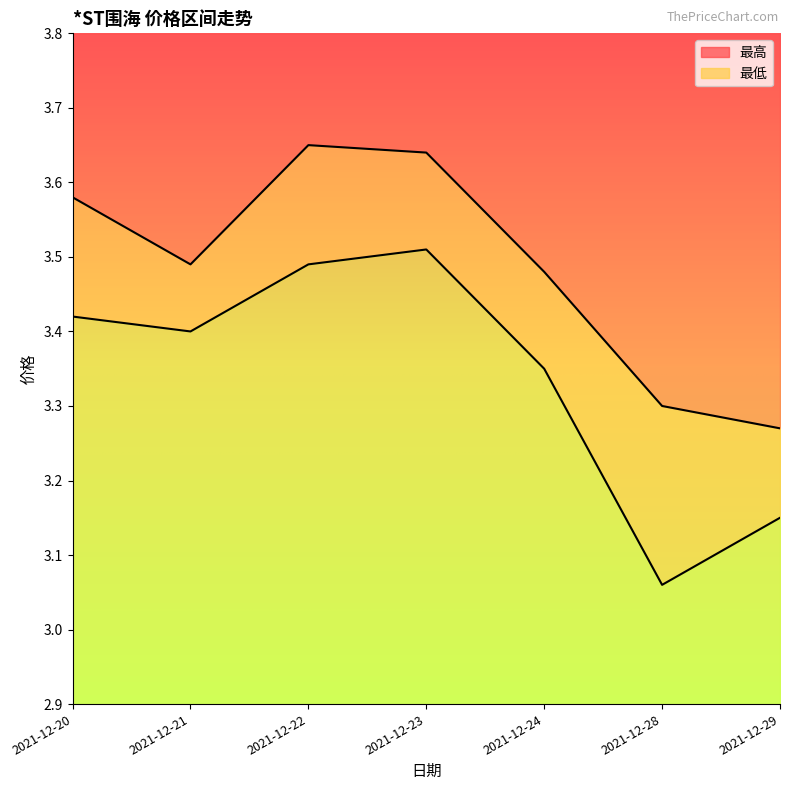

Rank the categories by 最低 value from highest to lowest.

2021-12-23, 2021-12-22, 2021-12-20, 2021-12-21, 2021-12-24, 2021-12-29, 2021-12-28